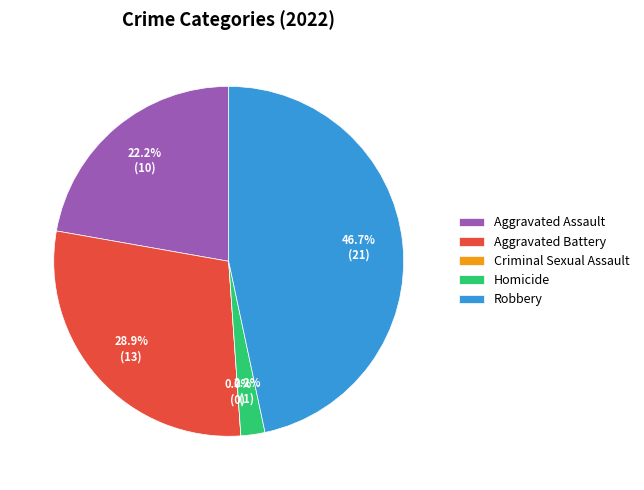

The Criminal Sexual Assault slice represents 0% of the pie. True or false?

True